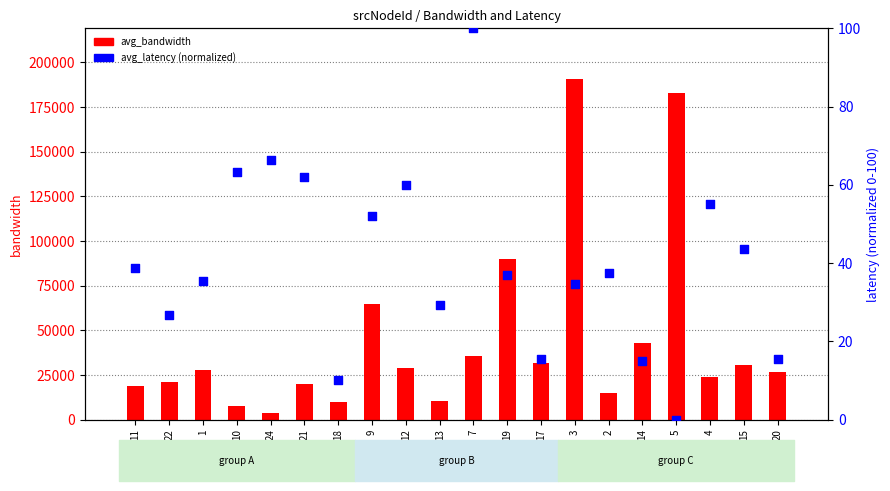

At how many categories does at least one series exceed 34386?

6